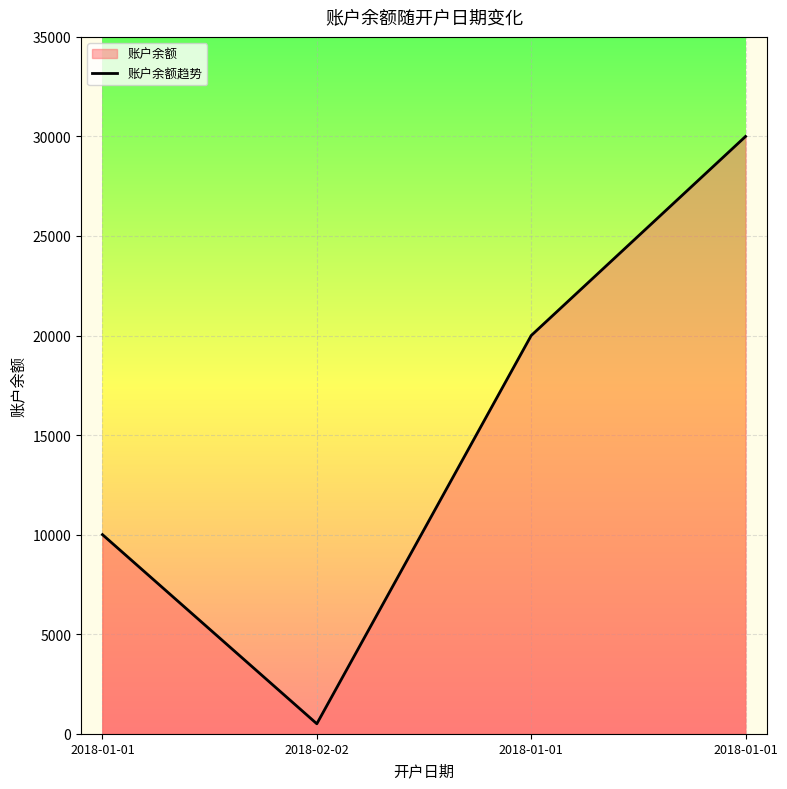

At which label does the data first exceed 20000?

2018-01-01